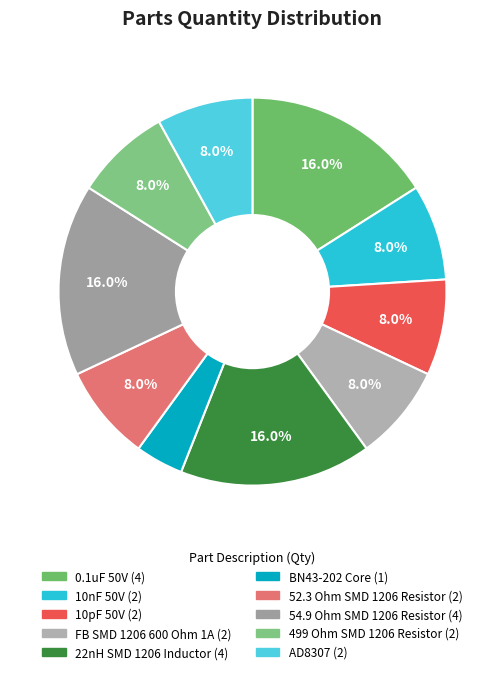

Which slice is the smallest?

BN43-202 Core